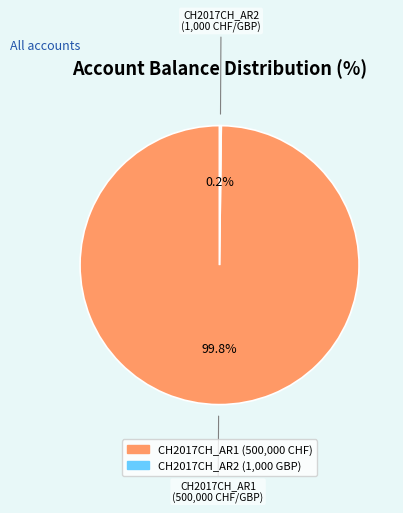

Which slice is the largest?

CH2017CH_AR1